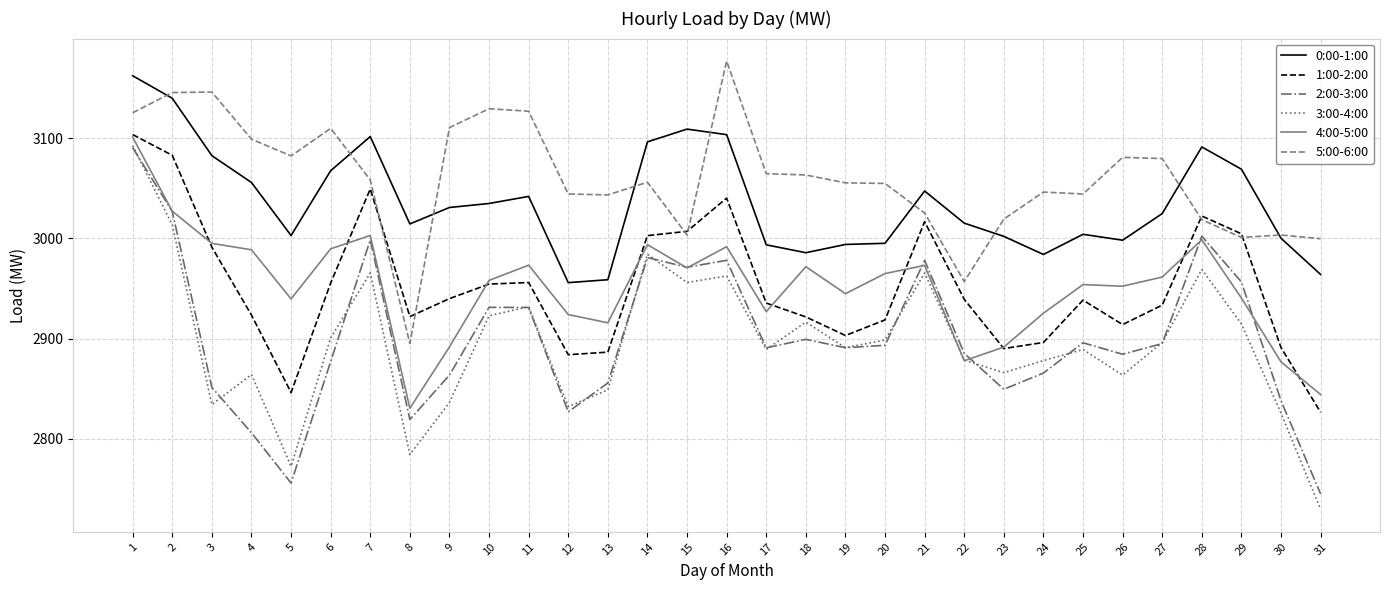

The 0:00-1:00 series shows 3109.1 at 15. True or false?

True